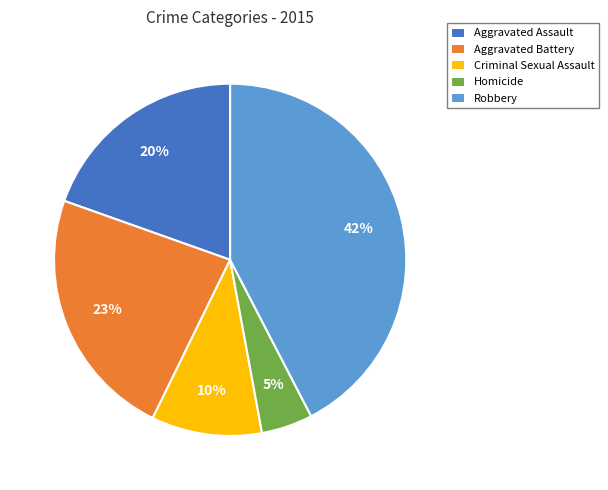

To the nearest percent, what percentage of the pie is Homicide?

5%